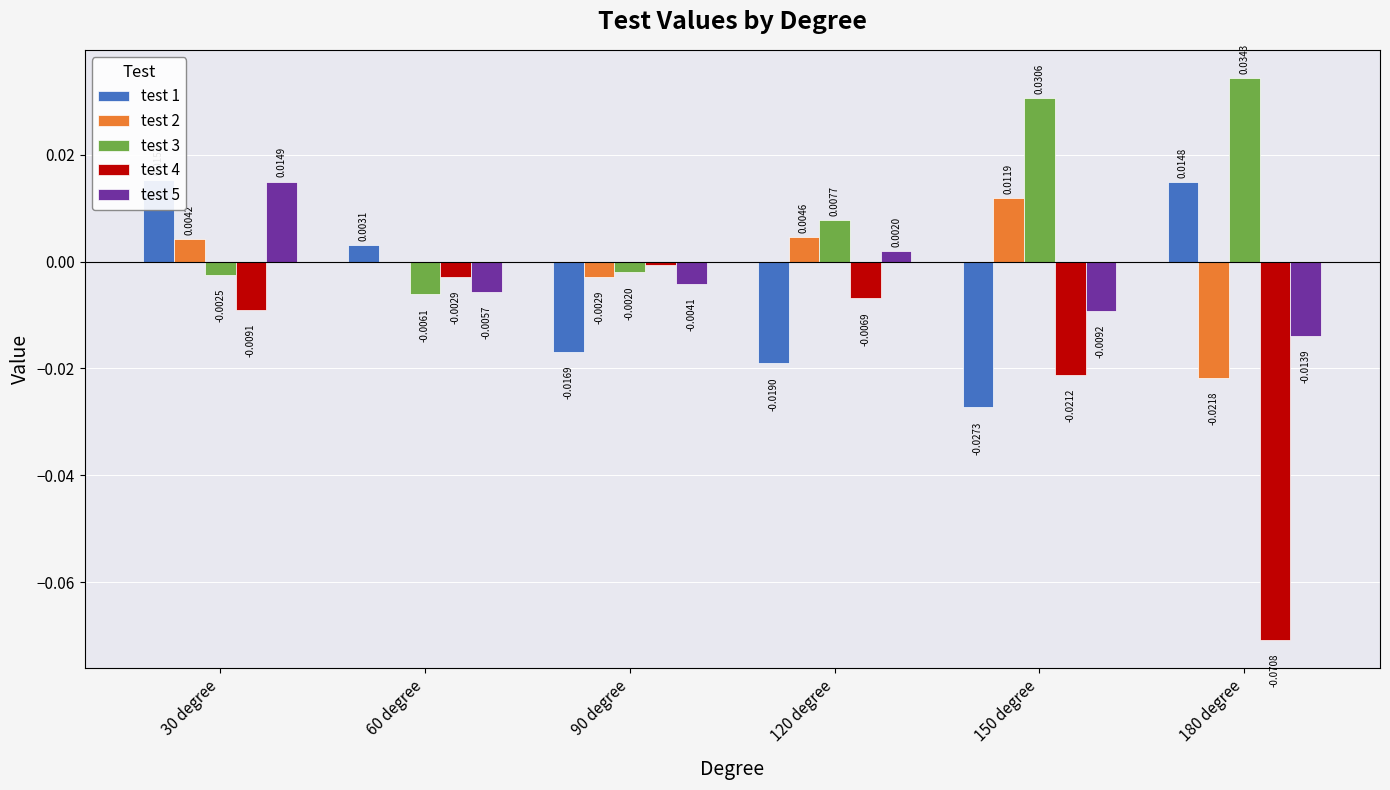

Reading left to right, list all the values displayed in this chart.

test 1: 30 degree=0.0	60 degree=0.0	90 degree=-0.0	120 degree=-0.0	150 degree=-0.0	180 degree=0.0
test 2: 30 degree=0.0	60 degree=-0.0	90 degree=-0.0	120 degree=0.0	150 degree=0.0	180 degree=-0.0
test 3: 30 degree=-0.0	60 degree=-0.0	90 degree=-0.0	120 degree=0.0	150 degree=0.0	180 degree=0.0
test 4: 30 degree=-0.0	60 degree=-0.0	90 degree=-0.0	120 degree=-0.0	150 degree=-0.0	180 degree=-0.1
test 5: 30 degree=0.0	60 degree=-0.0	90 degree=-0.0	120 degree=0.0	150 degree=-0.0	180 degree=-0.0